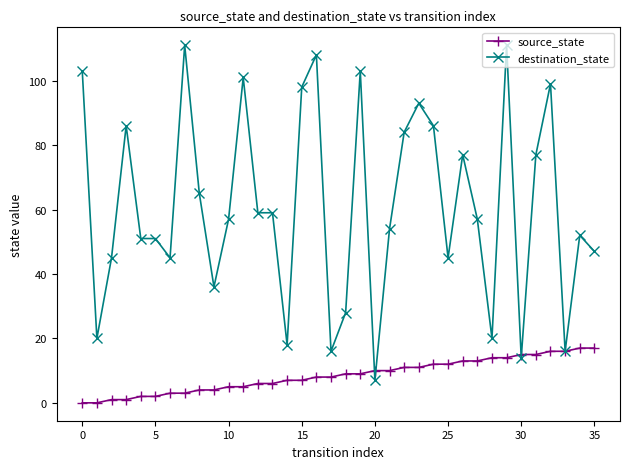

What is the sum of all source_state values?

306